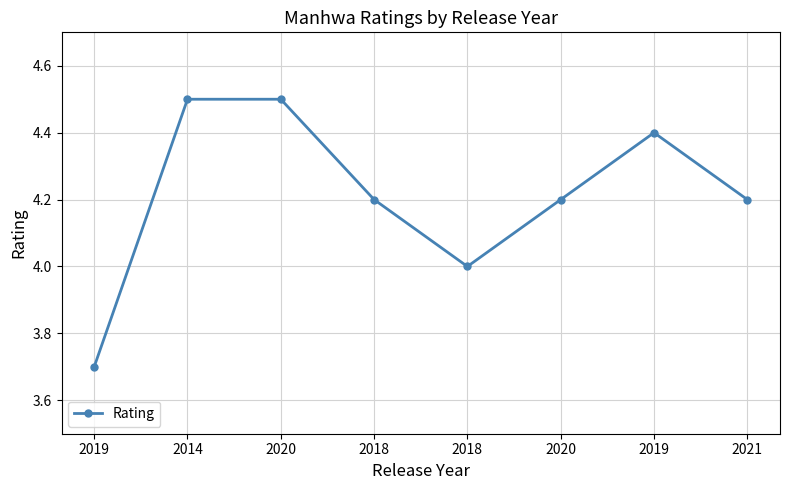

Is this an area chart (filled region under the line)?

No